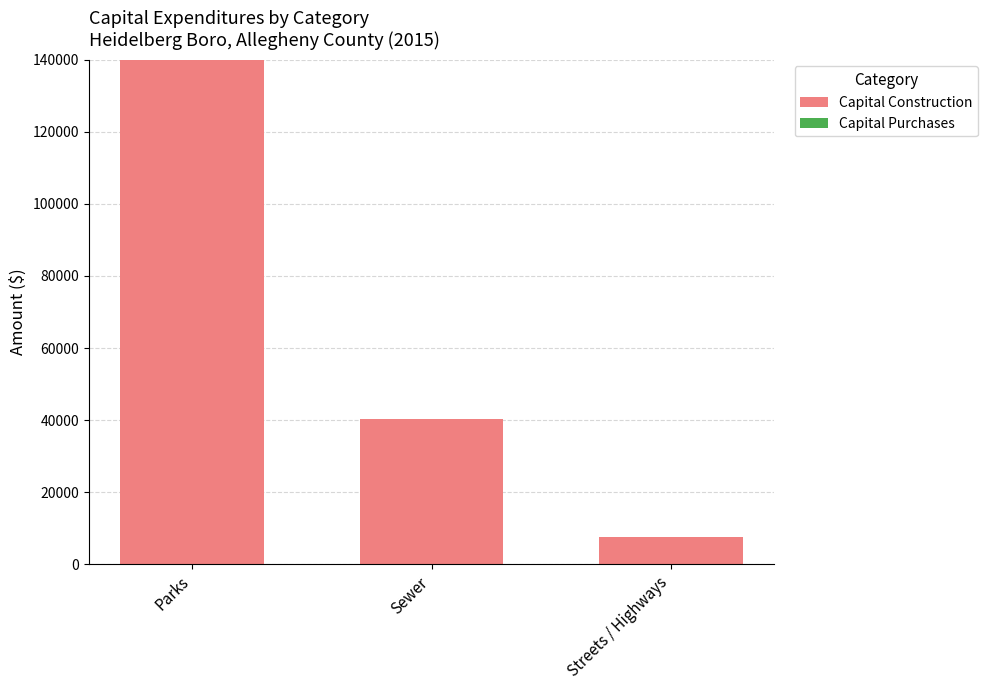

Rank the categories by value from highest to lowest.

Parks, Sewer, Streets / Highways